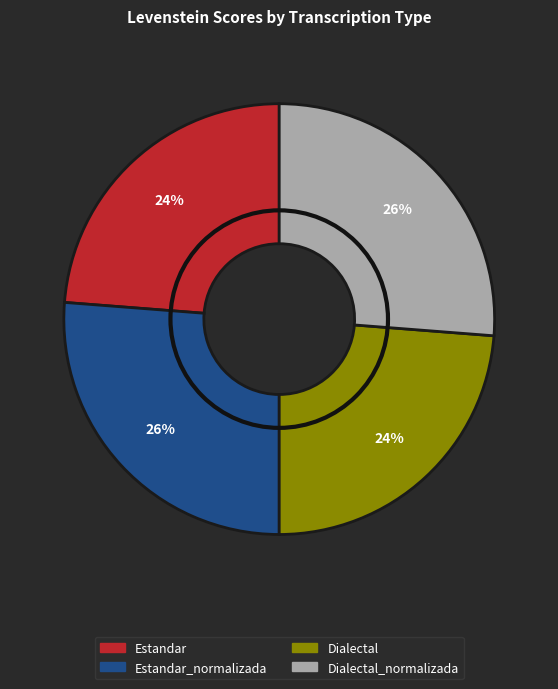

Is there any slice that represents more than half of the pie?

No